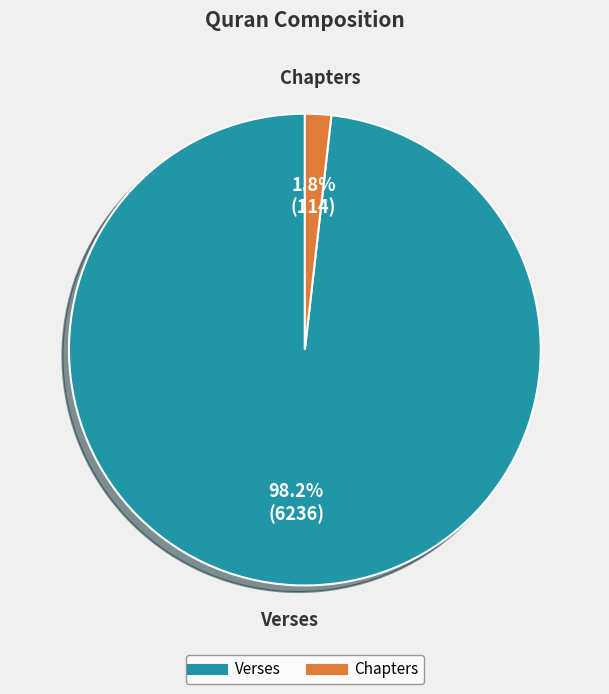

What percentage is the Verses slice, to the nearest percent?

98%